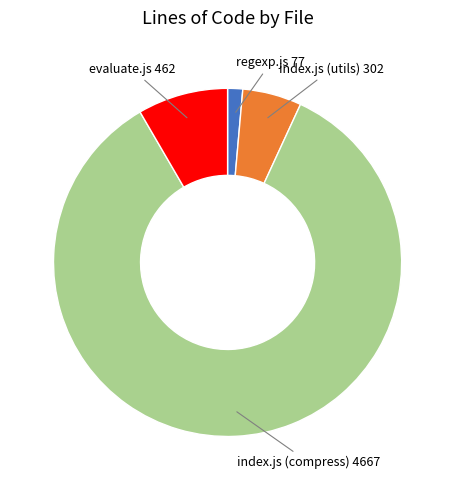

Does any single category account for the majority?

Yes